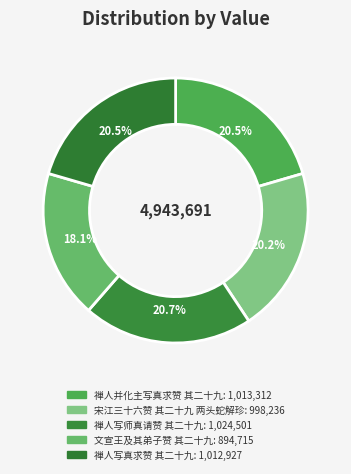

How many slices are in this pie chart?

5